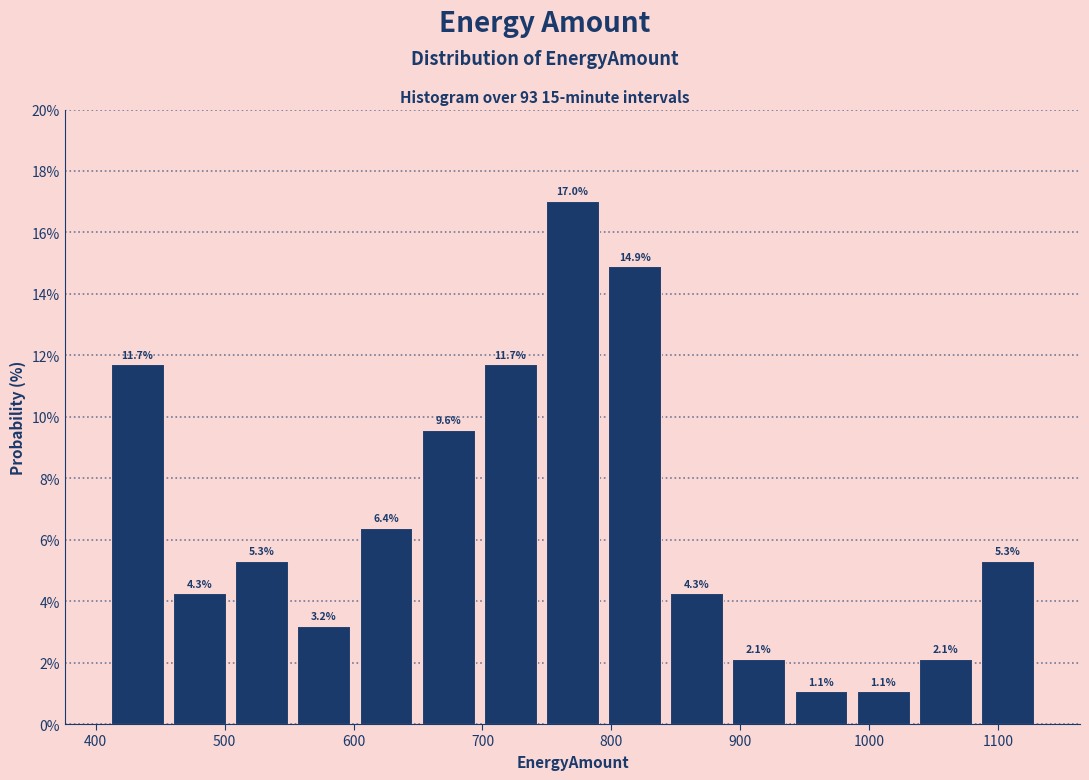

Reading left to right, transcribe this chart: for each bar, give the range it covers on the x-axis and its height. The bar edges are not printed on the chart, so give them approximately, as read against the axis.

410 to 460: 11.7
460 to 500: 4.3
500 to 550: 5.3
550 to 600: 3.2
600 to 650: 6.4
650 to 700: 9.6
700 to 750: 11.7
750 to 790: 17.0
790 to 840: 14.9
840 to 890: 4.3
890 to 940: 2.1
940 to 990: 1.1
990 to 1030: 1.1
1030 to 1080: 2.1
1080 to 1130: 5.3